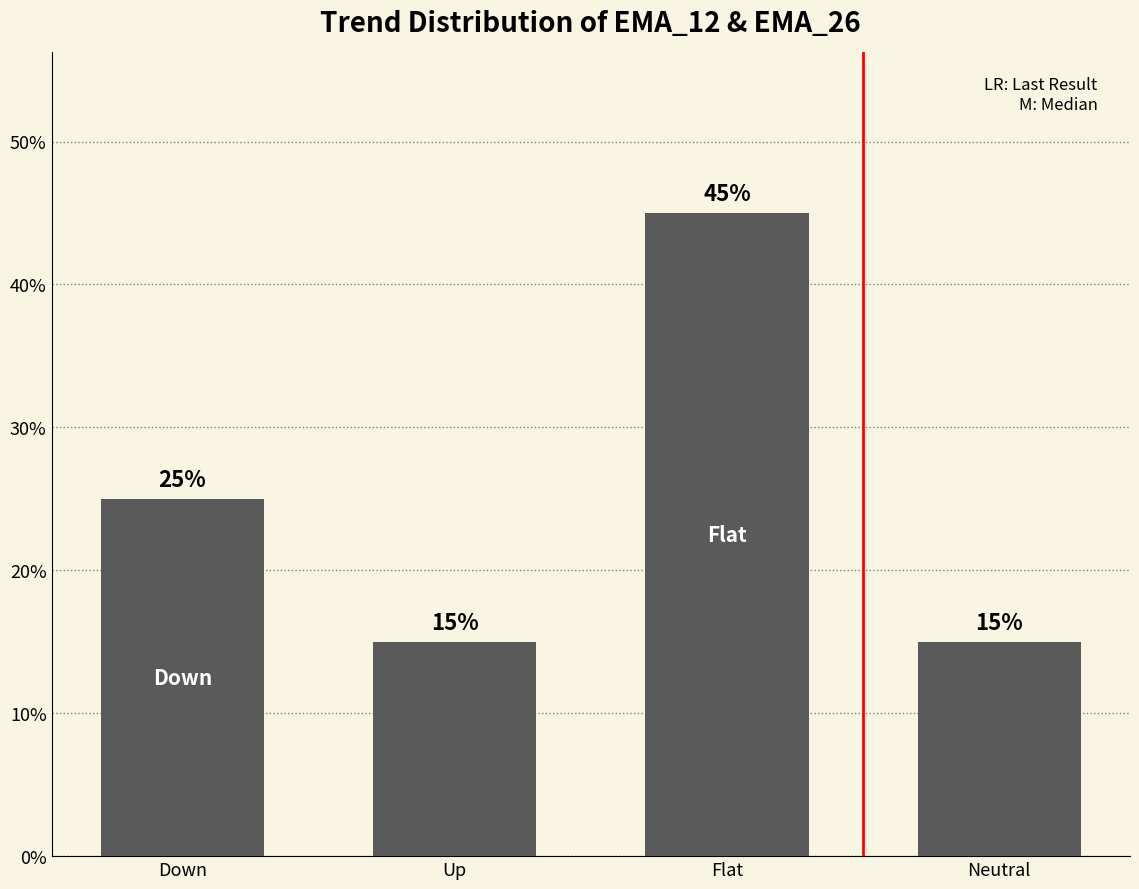

What is the maximum value shown in the chart?

45